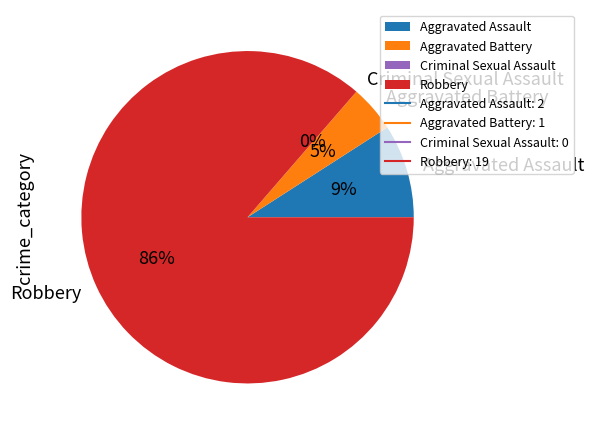

Which has a higher value, Criminal Sexual Assault or Aggravated Assault?

Aggravated Assault